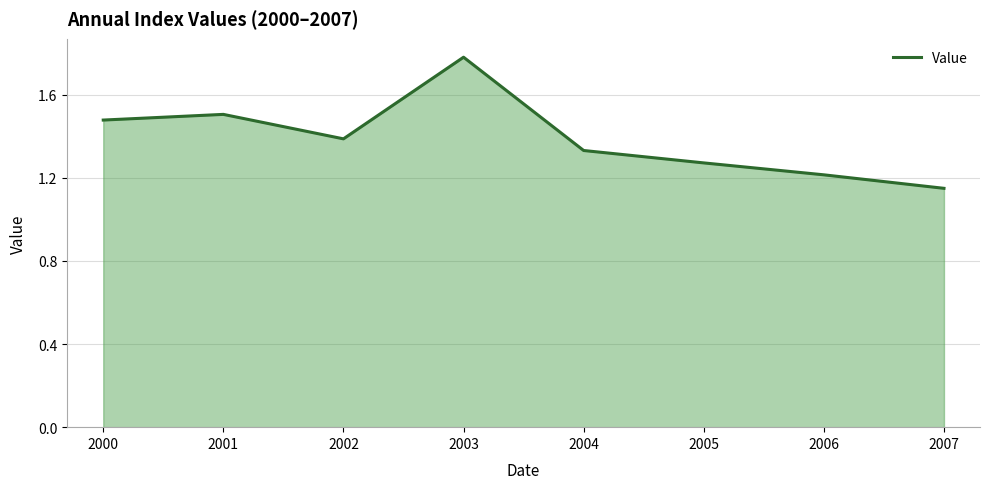

How many interior local peaks (higher than both neighbors) does the data have?

2